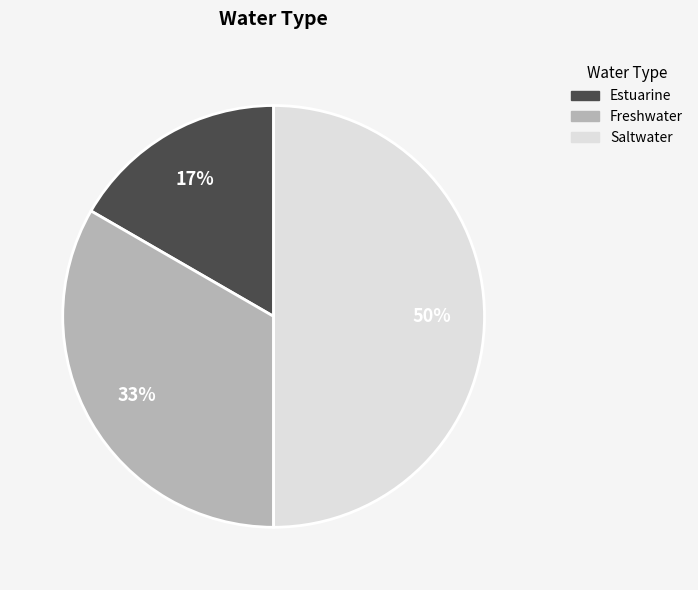

To the nearest percent, what is the difference between the Estuarine and Saltwater slice percentages?

33%